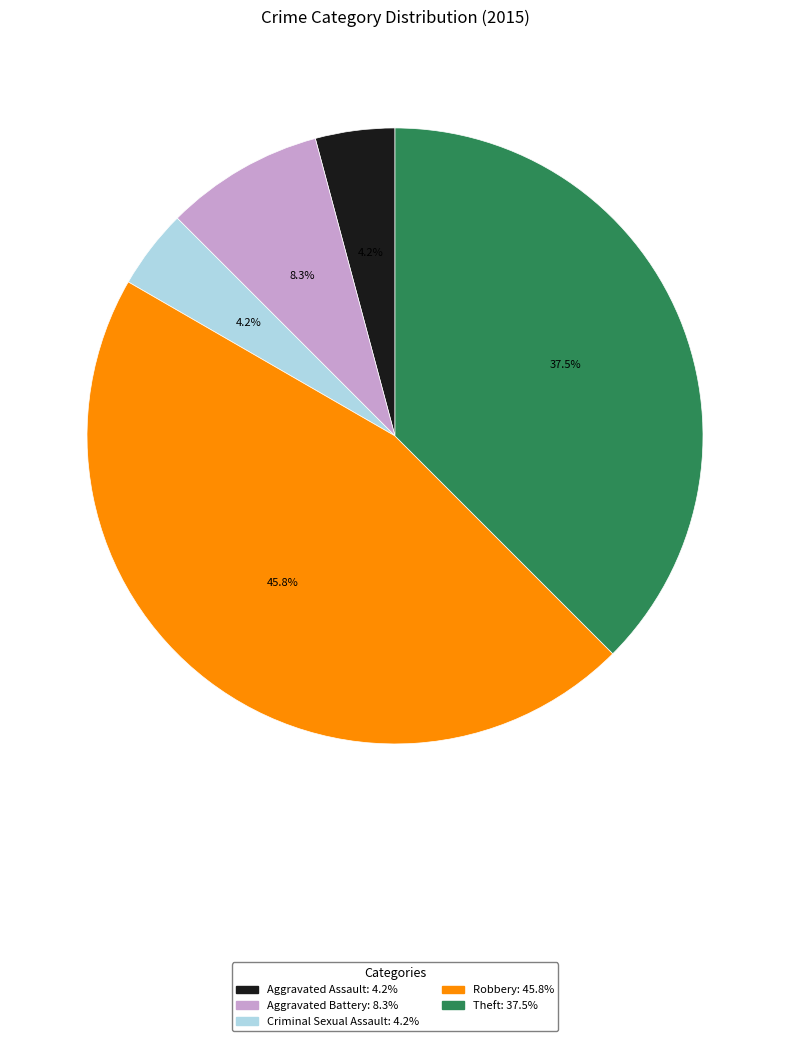

How many slices are in this pie chart?

5